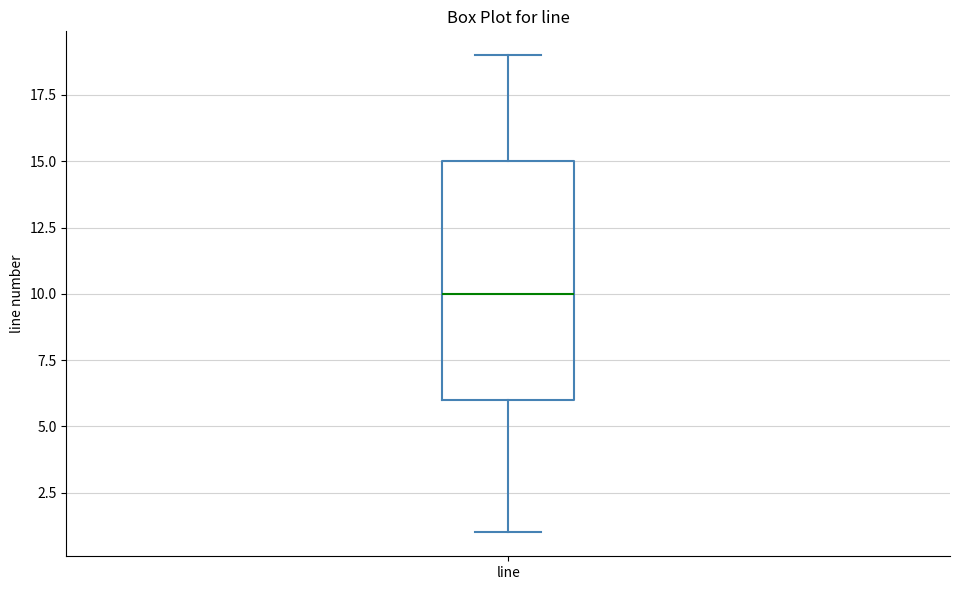

Read this box plot against the y-axis: the position of the median line, the range covered by the box, and the ends of both whiskers. The values are not printed on the chart, so give them approximately, as read against the axis.

median 10, box 6 to 15, whiskers 1 to 19